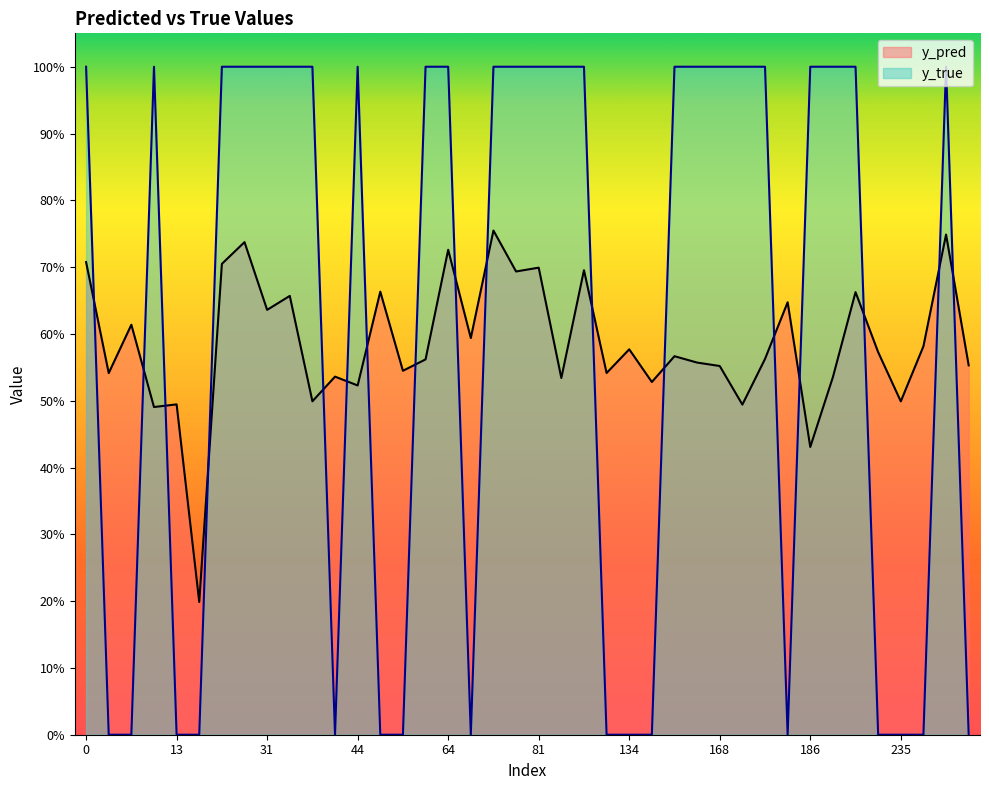

What is the total value across all series at 44?

1.5